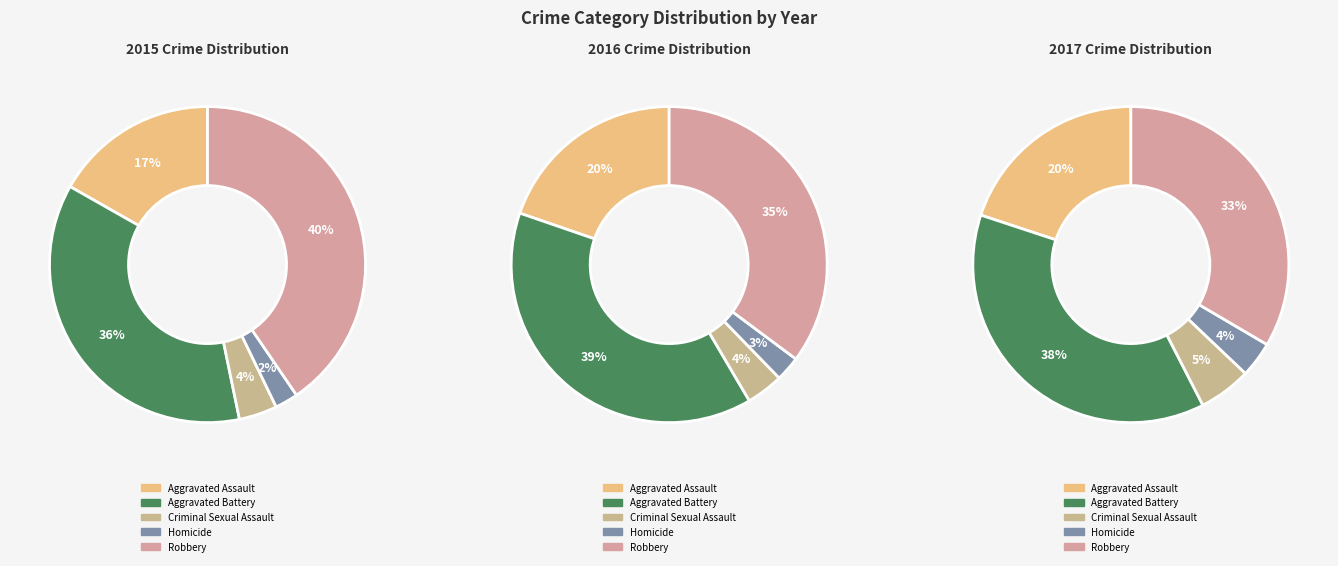

Is it true that Robbery is 46% of the pie?

False